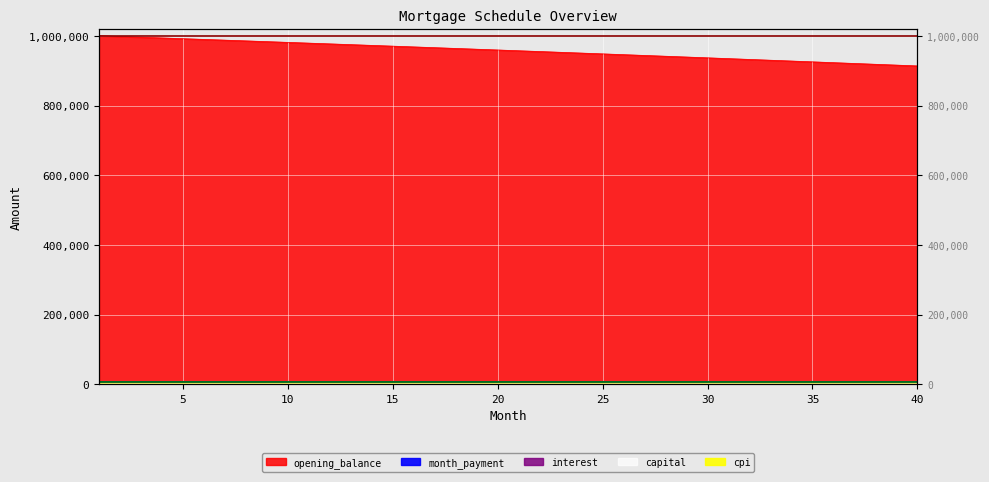

True or false: cpi has more than 2 interior local peaks.

False